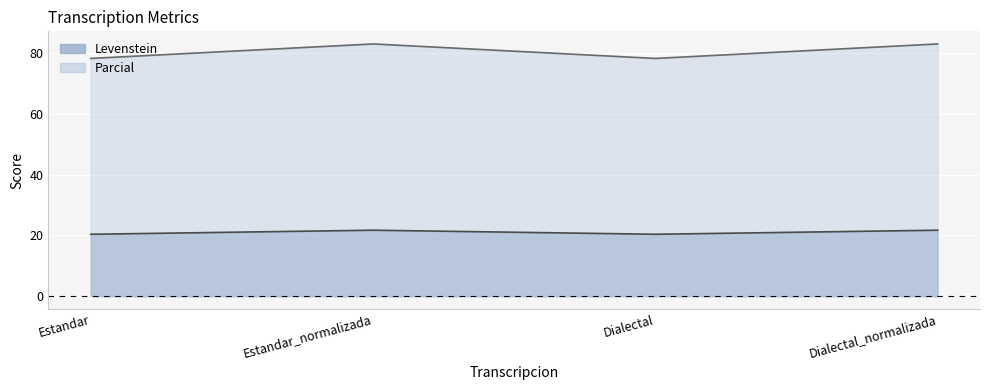

What is the minimum value shown in the chart?

20.3